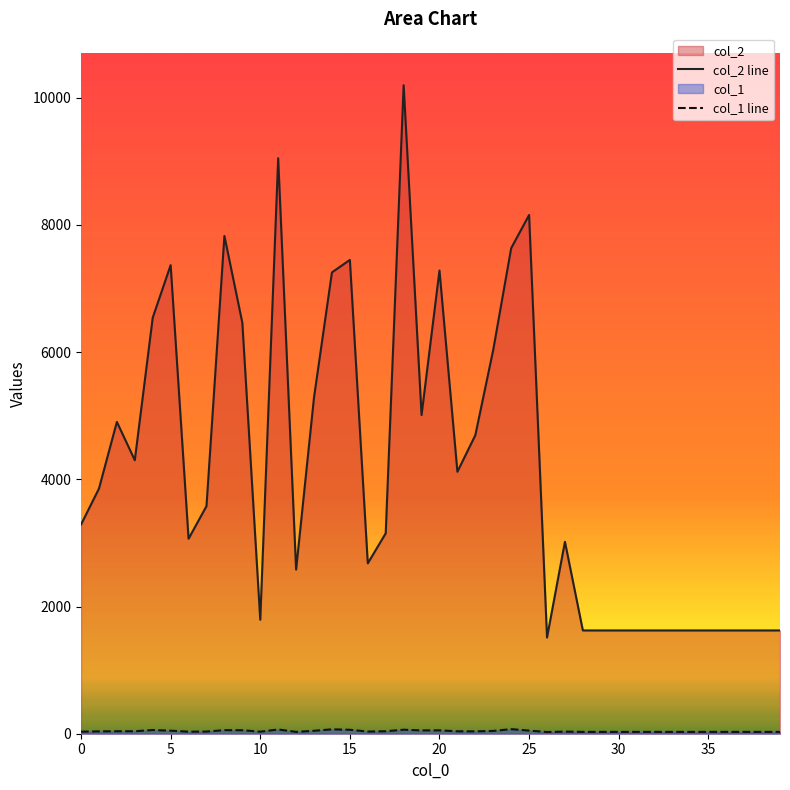

How many lines are shown in the chart?

2